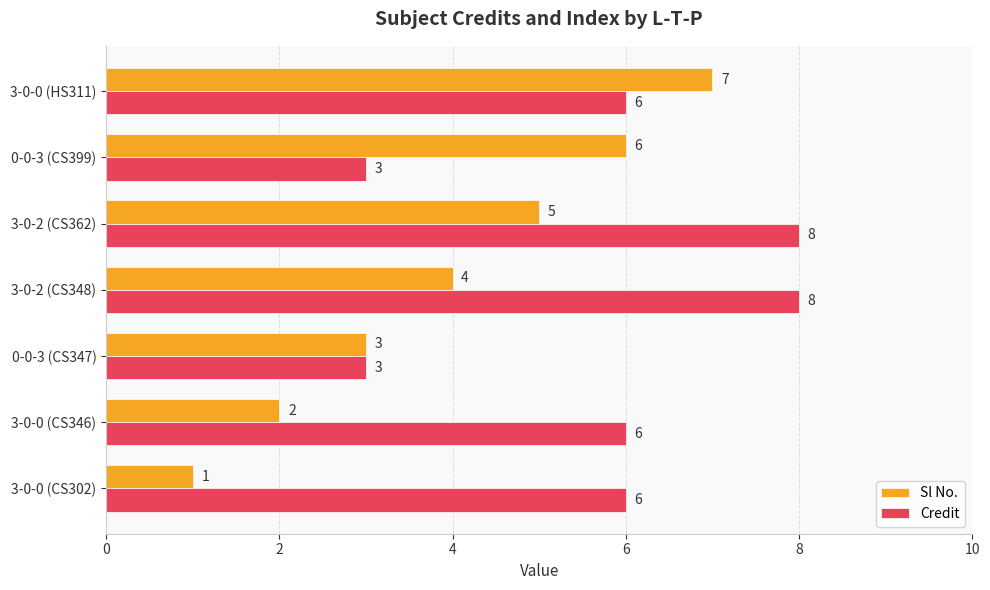

What is the difference between the highest and lowest values at 3-0-2 (CS348)?

4